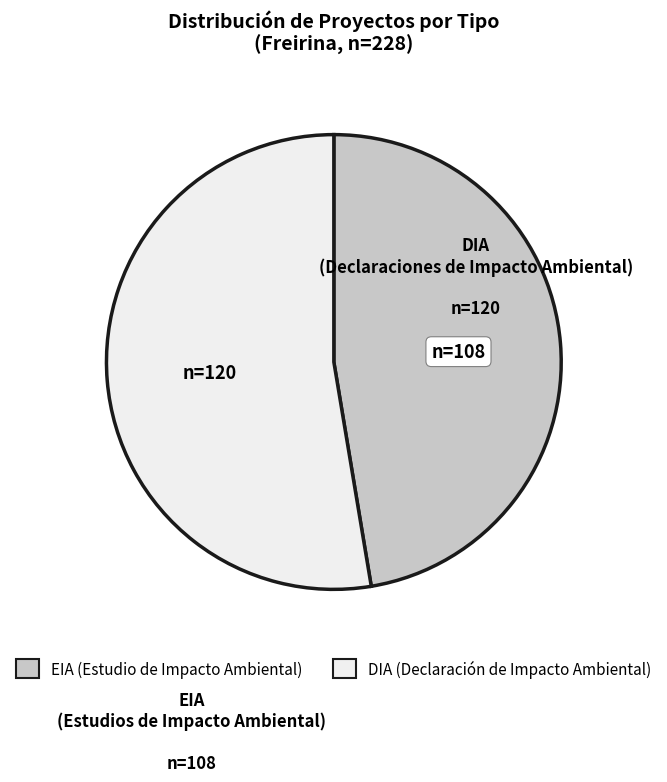

Which slice represents more than half of the pie?

DIA